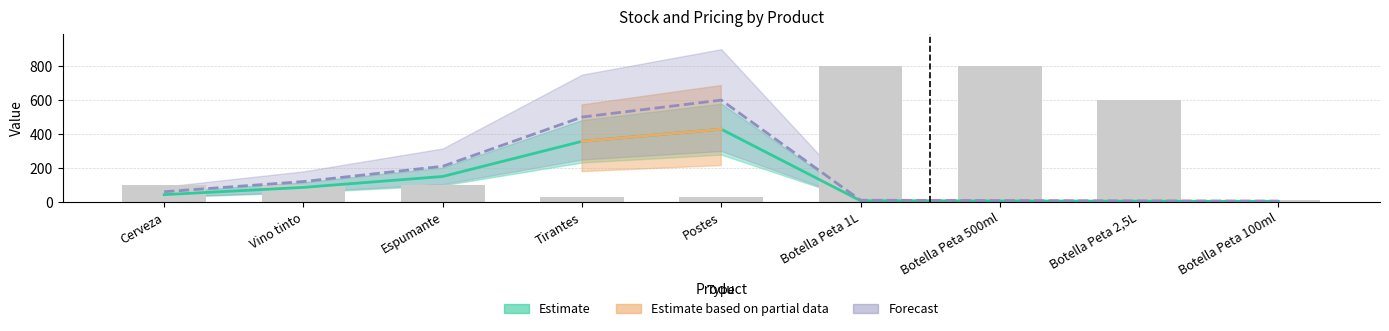

What is the difference between the Stock values at Vino tinto and Tirantes?

70.0